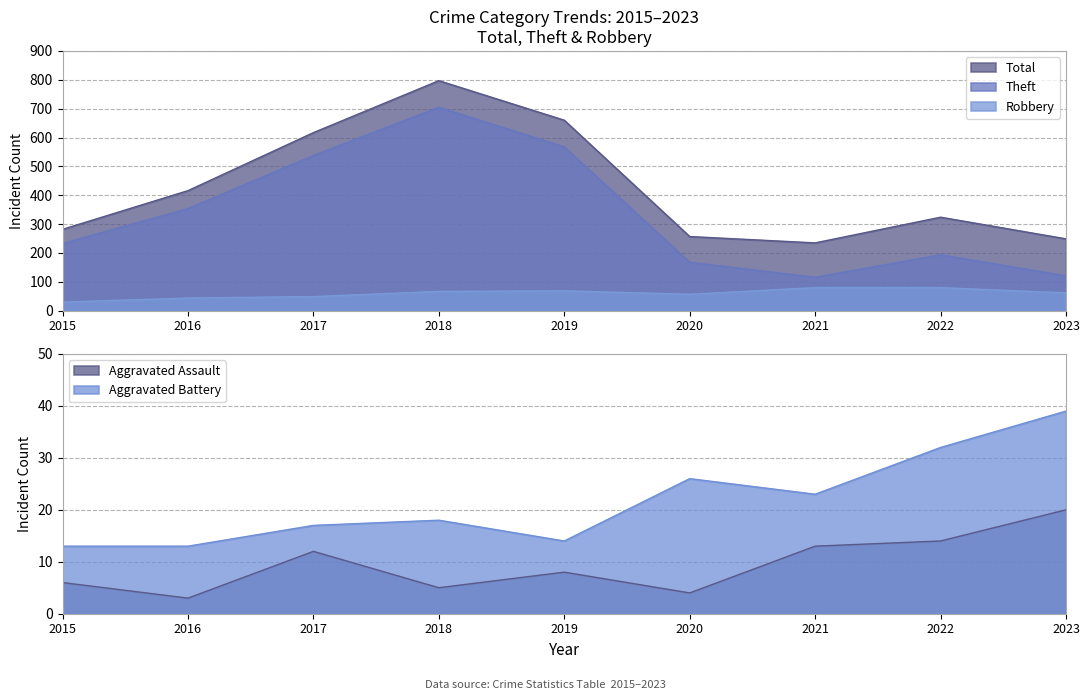

True or false: Total has a value of 257 at 2020.

True